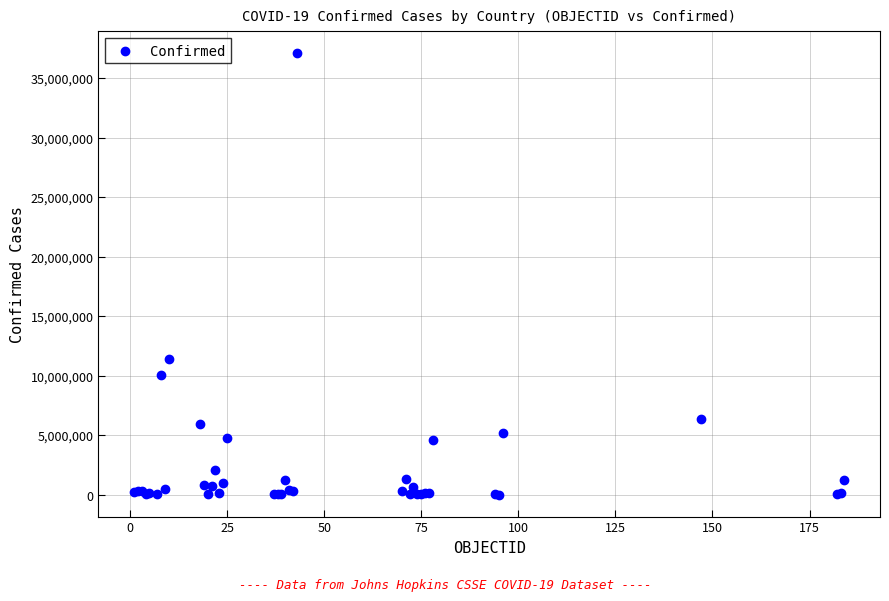

What Y value in the scatter plot is closest to 18546677?

11401996